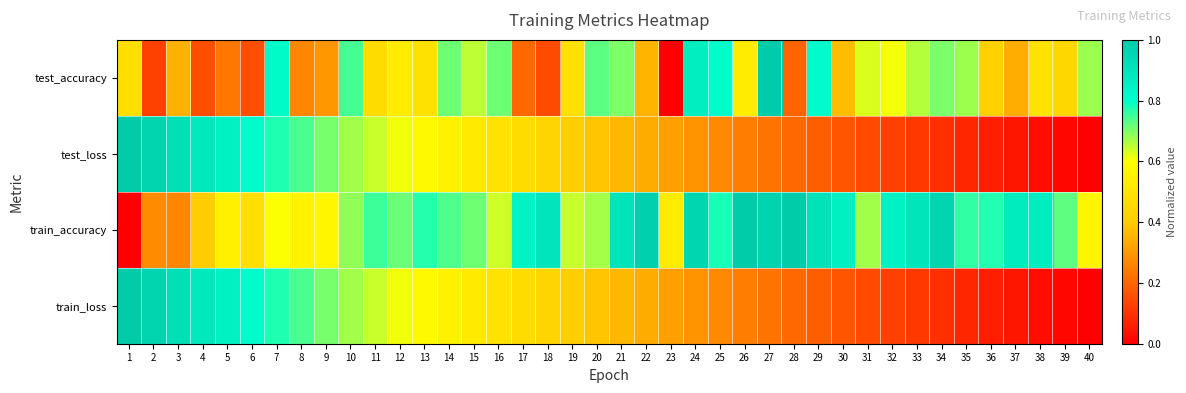

At how many categories does at least one series exceed 0?

40